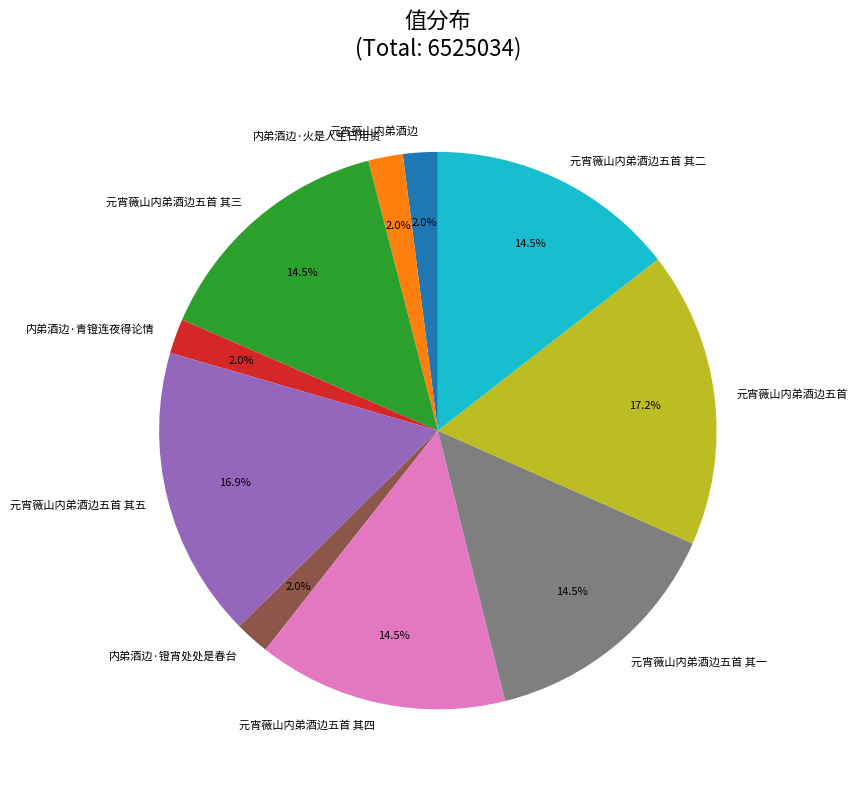

Approximately how many times larger is the value at 内弟酒边·镫宵处处是春台 compared to 元宵薇山内弟酒边五首 其一?

0.1